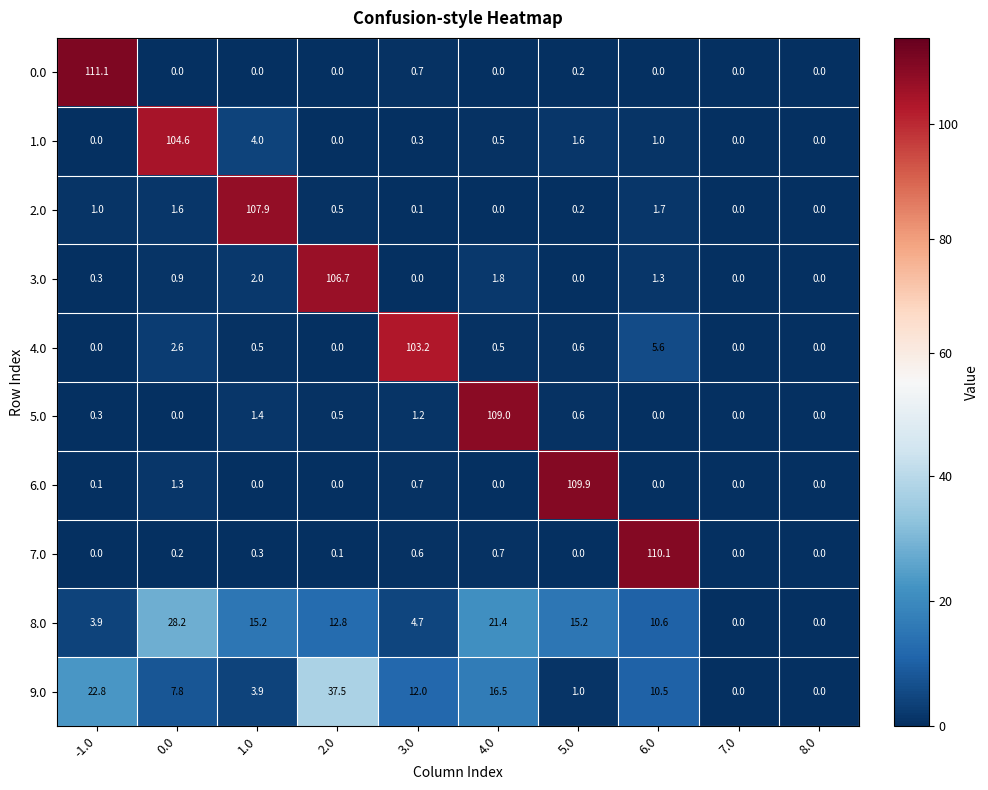

Rank the series by their maximum value, from lowest to highest.

8.0, 9.0, 4.0, 1.0, 3.0, 2.0, 5.0, 6.0, 7.0, 0.0